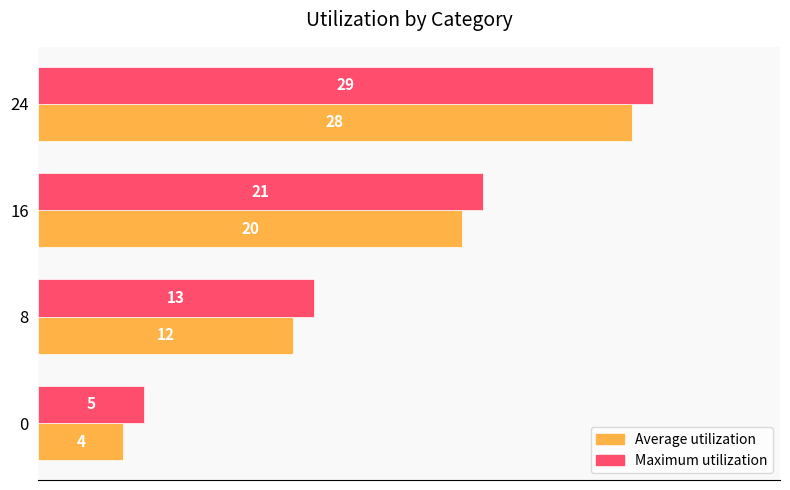

Is the value of Average utilization at 16 greater than the value of Maximum utilization at 8?

Yes